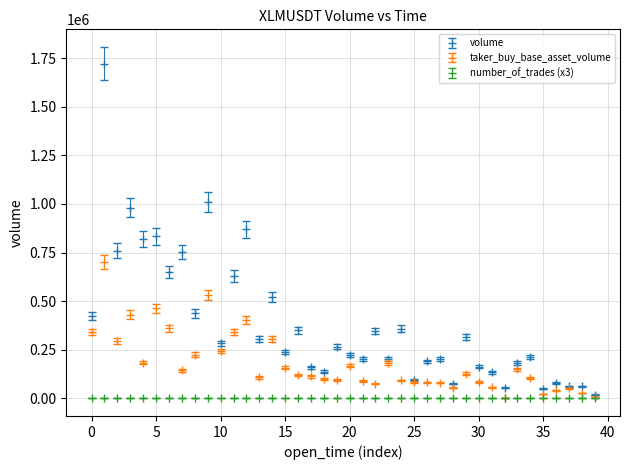

Which series has the widest spread of values?

volume